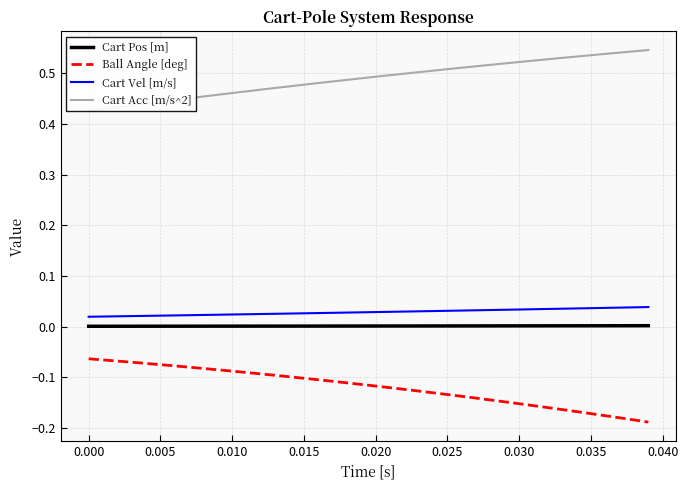

True or false: Cart Pos [m] and Cart Vel [m/s] intersect in this chart.

False